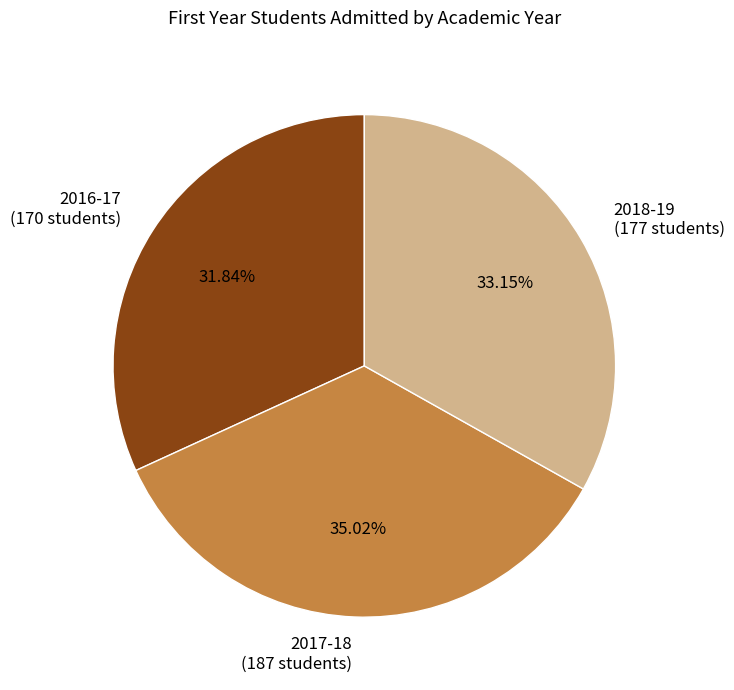

How many segments does this pie chart have?

3